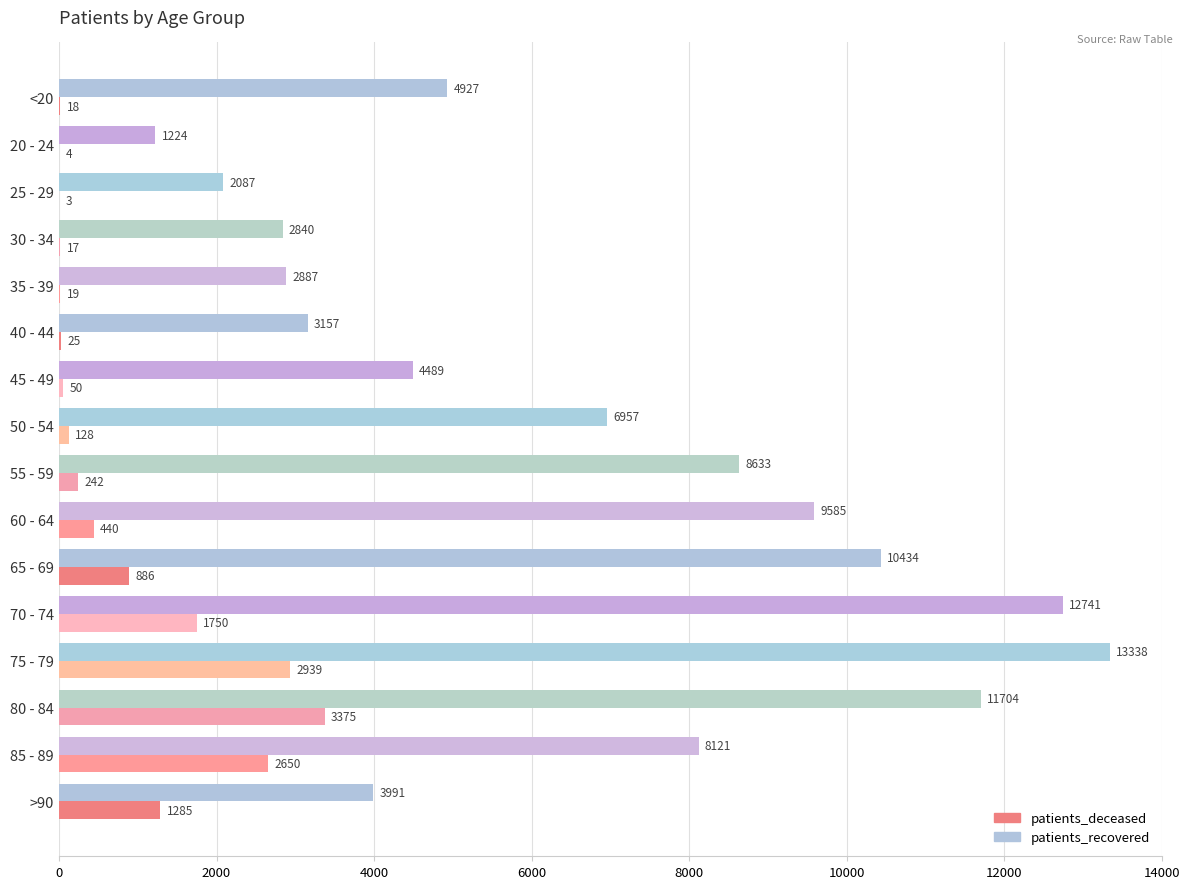

Is the value of patients_deceased at 30 - 34 greater than the value of patients_recovered at 40 - 44?

No